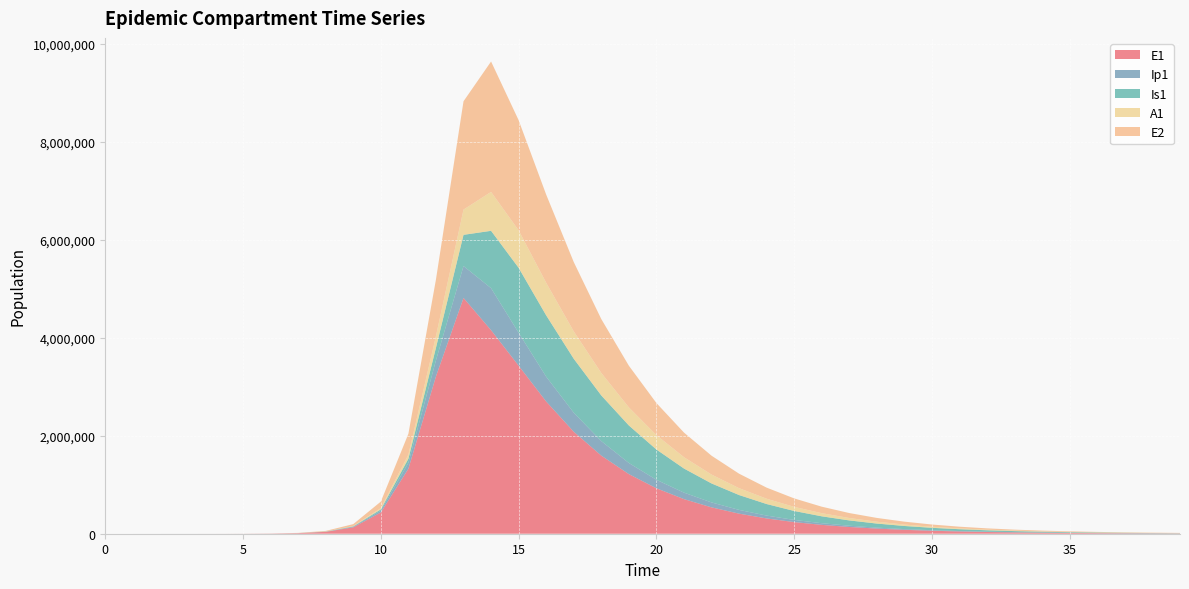

Reading left to right, transcribe all the data shown in this chart.

E1: 0=0.0	1=6.3	2=23.1	3=79.7	4=274.5	5=945.1	6=3252.6	7=11187.1	8=38393.7	9=130784.9	10=434377.4	11=1328717.9	12=3212685.8	13=4815295.7	14=4156692.5	15=3432209.5	16=2700161.0	17=2083006.2	18=1594892.5	19=1217427.7	20=928039.9	21=706977.3	22=538386.7	23=409919.0	24=312068.9	25=237558.3	26=180829.2	27=137642.4	28=104767.2	29=79742.8	30=60694.9	31=46196.6	32=35161.2	33=26761.9	34=20368.9	35=15503.0	36=11799.6	37=8980.8	38=6835.4	39=5202.5
Ip1: 0=0.0	1=0.5	2=1.9	3=6.7	4=23.0	5=79.4	6=273.1	7=939.8	8=3229.3	9=11046.1	10=37207.0	11=119126.7	12=328122.1	13=651410.7	14=857891.3	15=672704.1	16=507176.7	17=387989.8	18=297100.1	19=227125.9	20=173357.4	21=132174.4	22=100707.3	23=76700.8	24=58402.9	25=44463.6	26=33848.2	27=25765.6	28=19612.2	29=14928.1	30=11362.4	31=8648.3	32=6582.5	33=5010.1	34=3813.3	35=2902.3	36=2209.0	37=1681.3	38=1279.7	39=974.0
Is1: 0=1.0	1=0.9	2=1.7	3=4.8	4=15.9	5=54.2	6=186.3	7=640.7	8=2203.3	9=7558.4	10=25712.1	11=85052.0	12=258167.5	13=637242.4	14=1171438.0	15=1325442.1	16=1251709.7	17=1102151.1	18=931479.7	19=766200.6	20=618383.3	21=492243.6	22=387841.8	23=303233.2	24=235690.7	25=182364.9	26=140609.8	27=108119.0	28=82958.0	29=63545.4	30=48610.9	31=37147.4	32=28363.7	33=21642.8	34=16505.8	35=12582.9	36=9589.2	37=7305.8	38=5565.0	39=4238.3
A1: 0=0.0	1=0.2	2=1.2	3=4.5	4=15.8	5=54.5	6=187.7	7=646.1	8=2220.7	9=7603.9	10=25700.9	11=83241.0	12=237630.3	13=515338.4	14=794772.5	15=765387.1	16=665254.9	17=559446.0	18=458972.7	19=369780.4	20=293970.8	21=231390.5	22=180771.4	23=140420.5	24=108597.9	25=83701.3	26=64341.3	27=49356.6	28=37799.8	29=28911.9	30=22091.3	31=16866.1	32=12868.7	33=9813.7	34=7480.9	35=5700.9	36=4343.3	37=3308.3	38=2519.5	39=1918.6
E2: 0=0.0	1=1.9	2=7.0	3=24.1	4=82.9	5=285.2	6=981.7	7=3377.5	8=11604.1	9=39675.9	10=133450.9	11=425328.4	12=1156369.5	13=2212242.1	14=2663234.9	15=2249376.7	16=1801035.0	17=1415728.6	18=1101023.4	19=850914.4	20=655124.3	21=503181.9	22=385880.4	23=295616.4	24=226304.4	25=173156.2	26=132441.8	27=101273.9	28=77425.6	29=59184.6	30=45236.0	31=34571.9	32=26420.1	33=20189.4	34=15427.4	35=11788.3	36=9007.3	37=6882.3	38=5258.5	39=4017.7